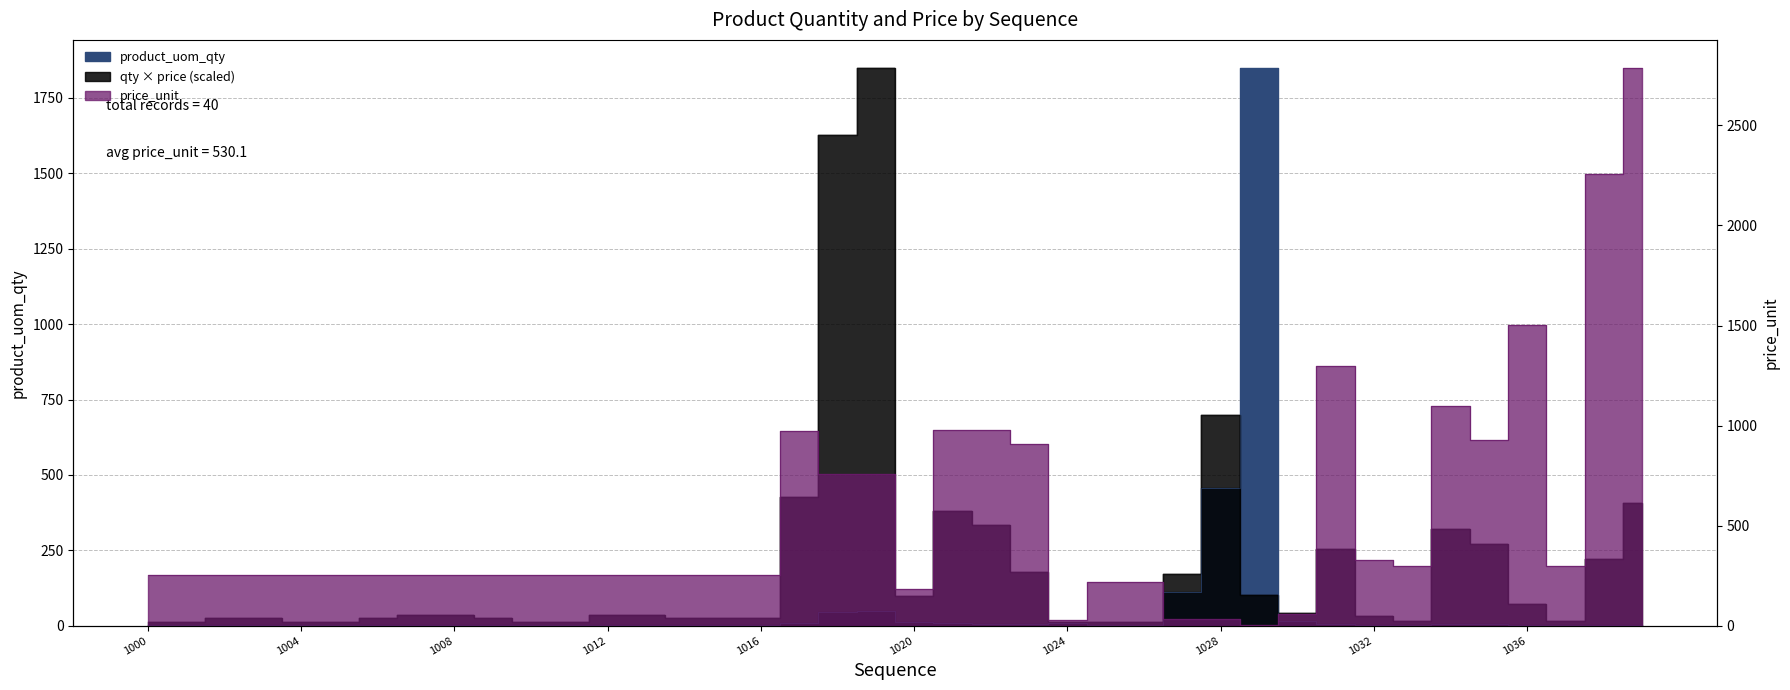

What is the spread (max minus min) of values at 1013?

248.0